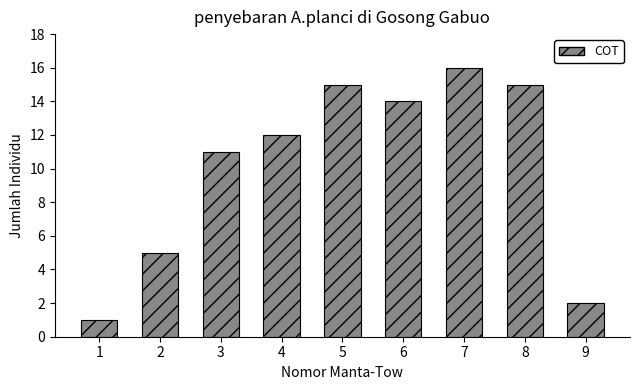

Reading left to right, list all the values displayed in this chart.

1=1	2=5	3=11	4=12	5=15	6=14	7=16	8=15	9=2